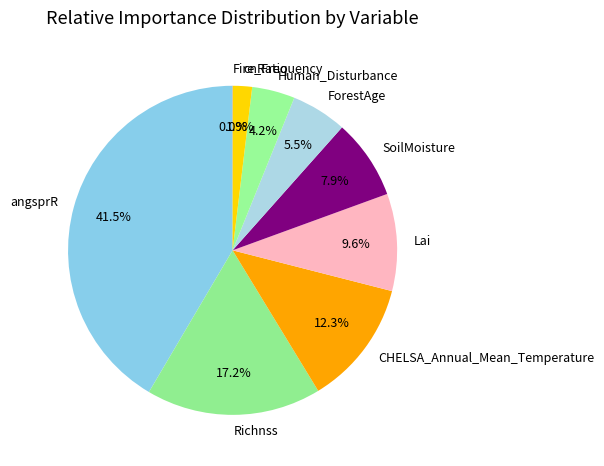

Is there any slice that represents more than half of the pie?

No